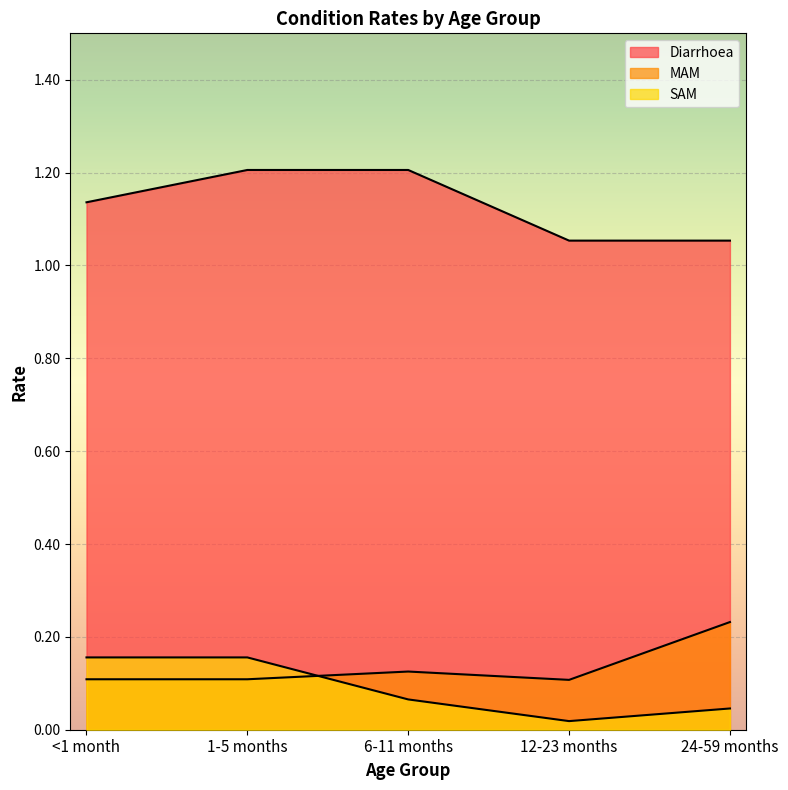

At how many categories does at least one series exceed 1?

5